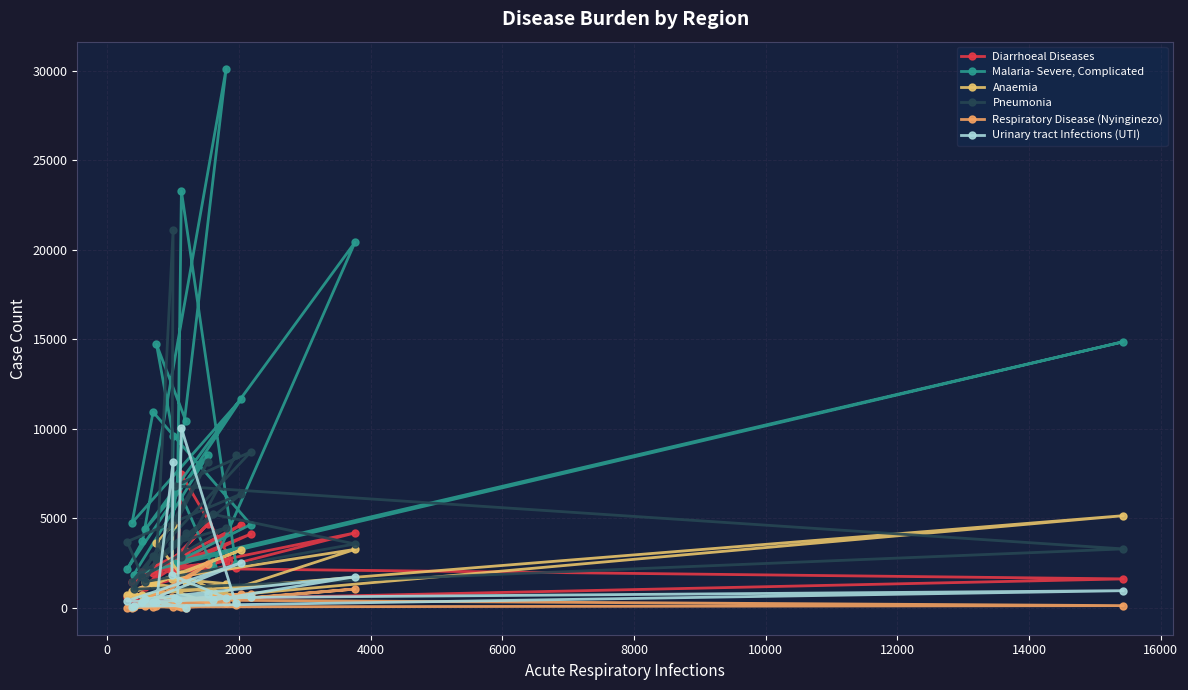

Count the number of categories in the chart.

21